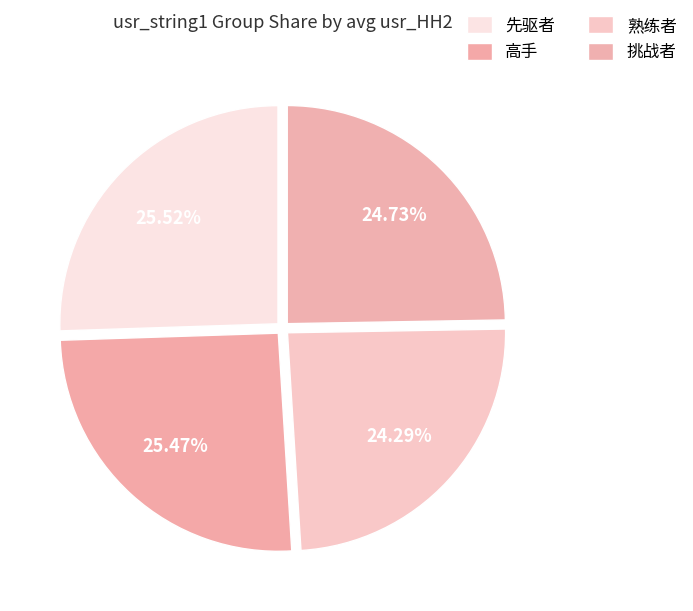

Count the number of slices in the pie.

4